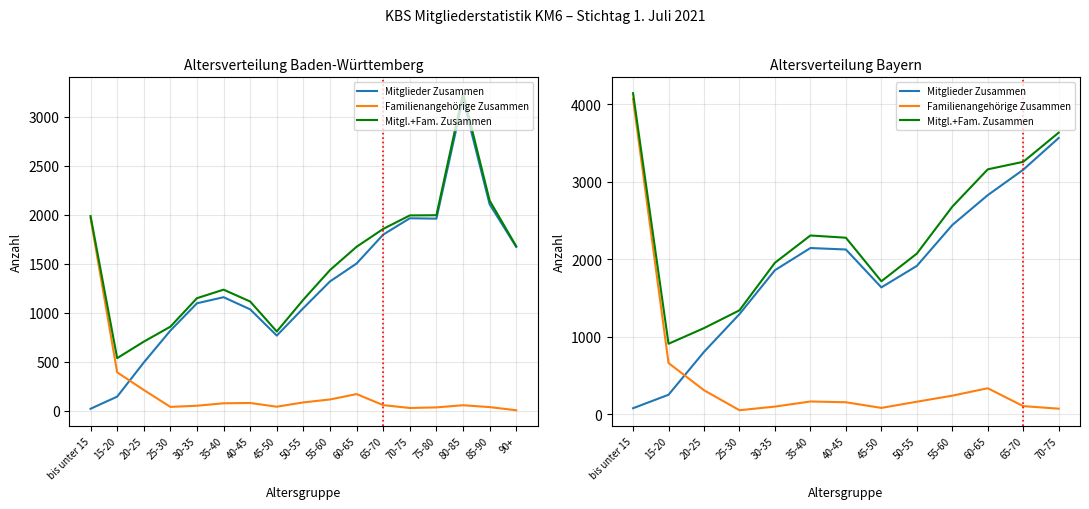

What position from the left is 50-55?

9